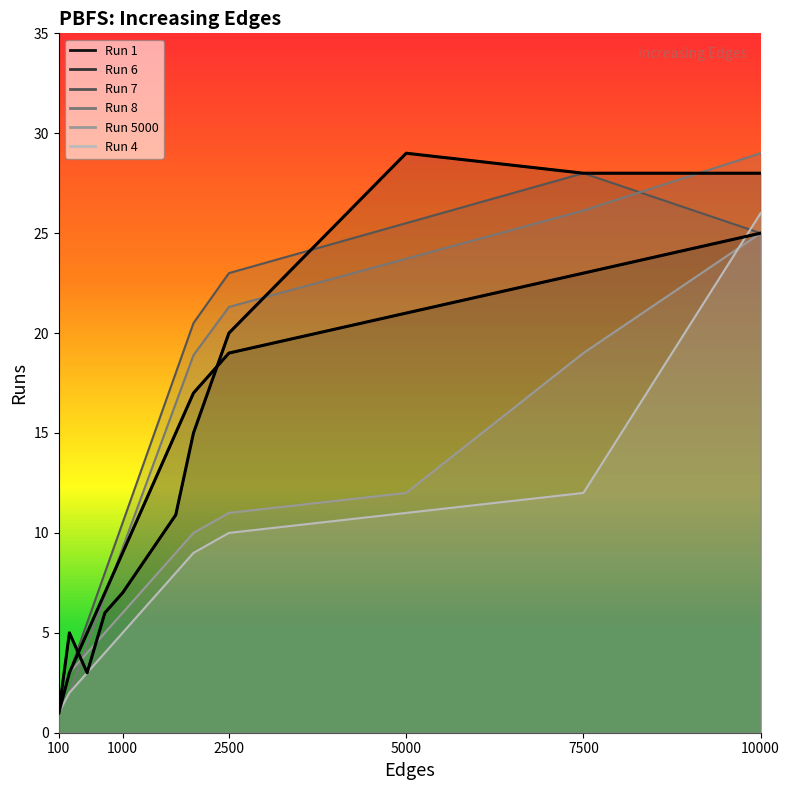

Which series has the largest range (max minus min)?

Run 6